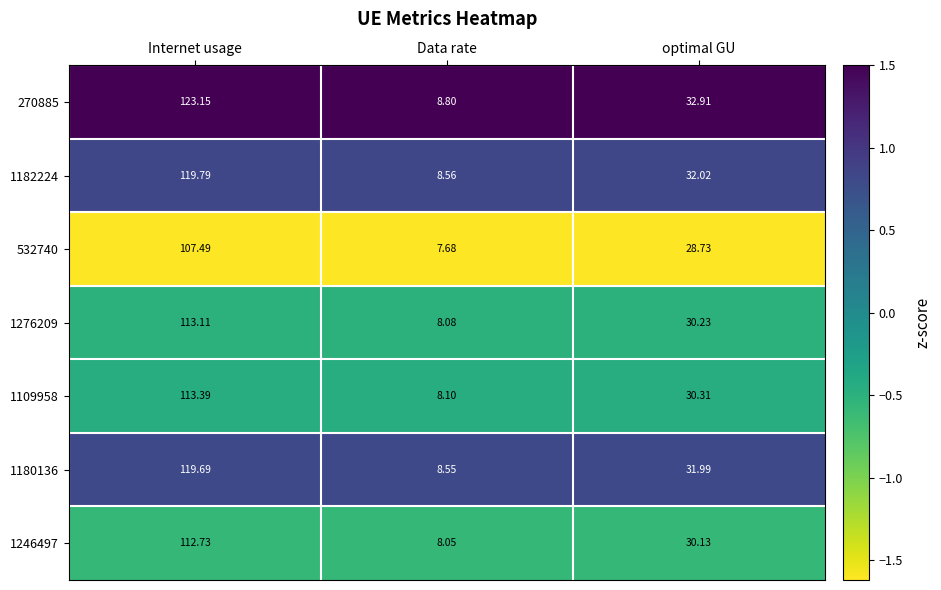

Which category has the highest value across all series?

Internet usage